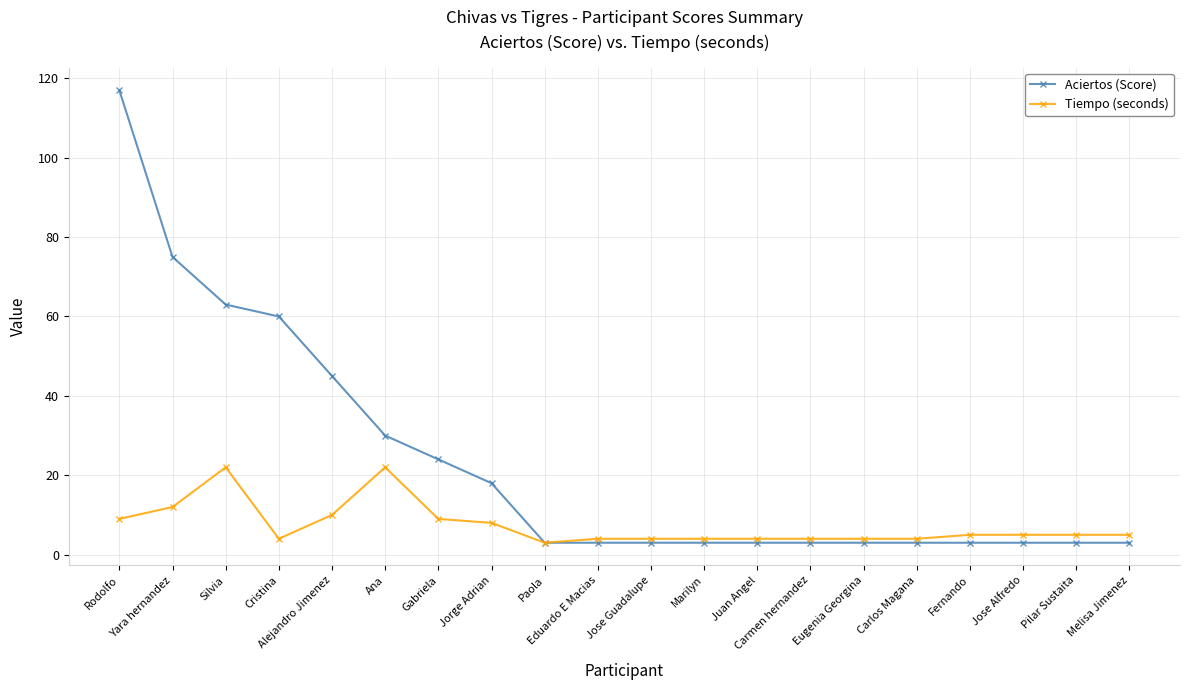

Which series has the widest spread of values?

Aciertos (Score)